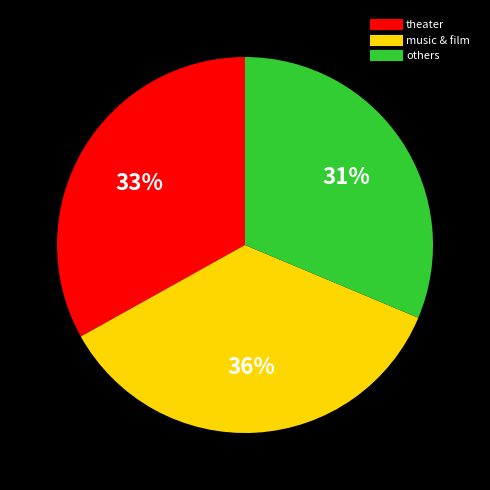

To the nearest percent, what is the average slice percentage?

33%